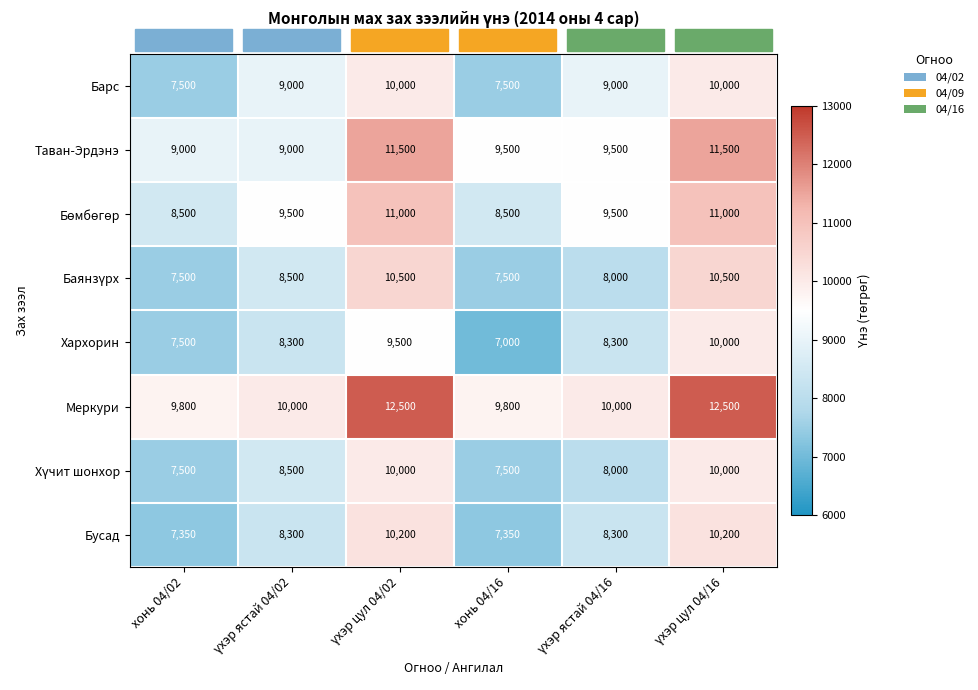

Which category has the lowest value across all series?

хонь 04/16